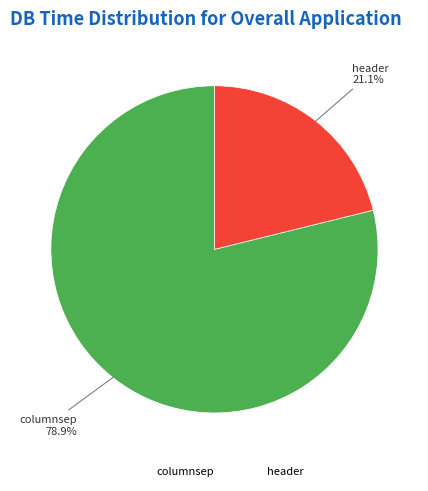

To the nearest percent, what percentage of the pie is header?

21%